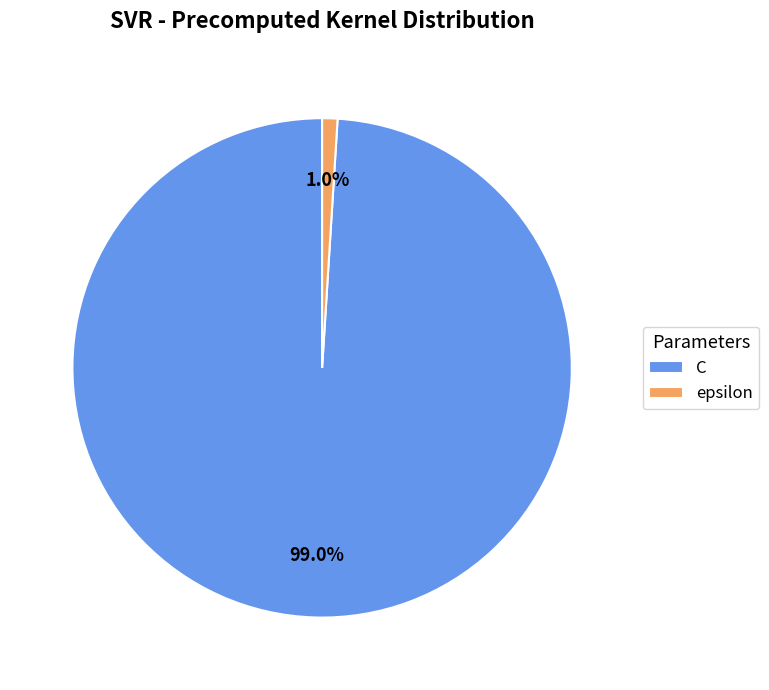

Is it true that C is 99% of the pie?

True